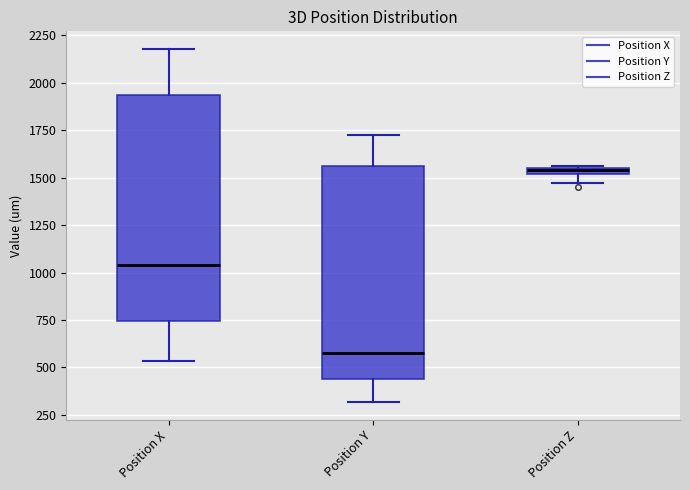

Which box's median line is the highest?

Position Z